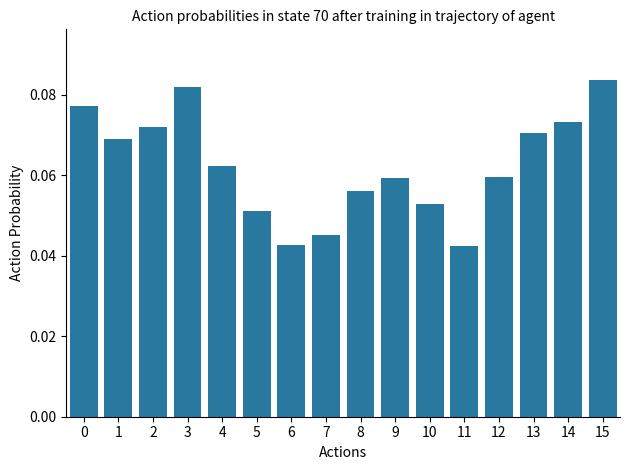

What is the sum of all values?

1.0